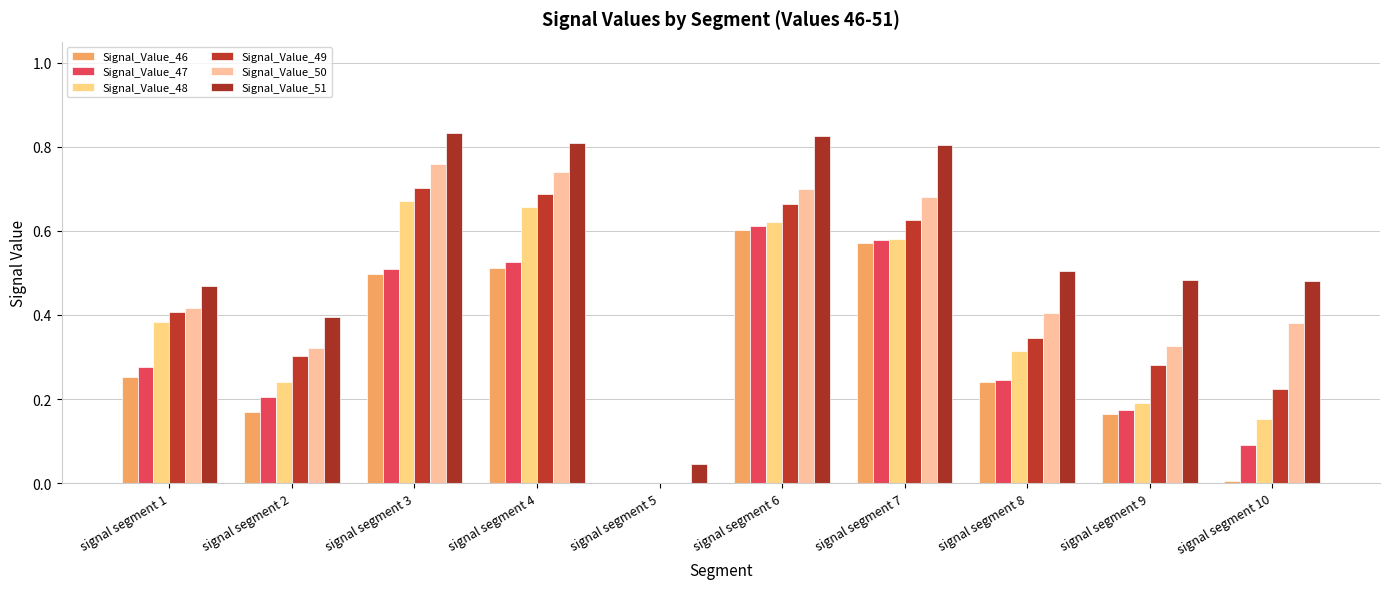

What is the value of the Signal_Value_48 bar at the 10th from the left?

0.2